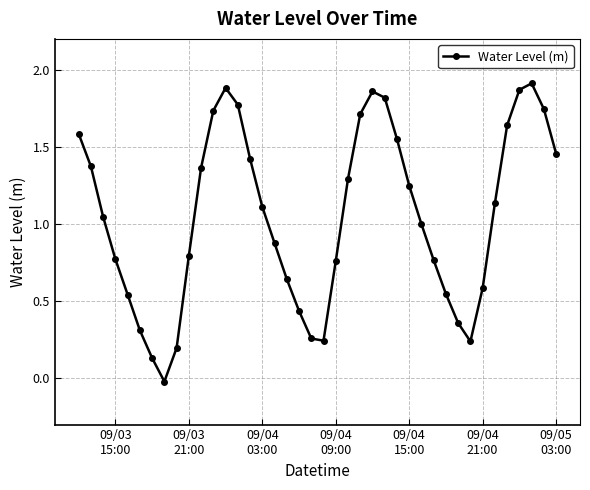

How many points are lower than both their immediate neighbors (excluding endpoints)?

3